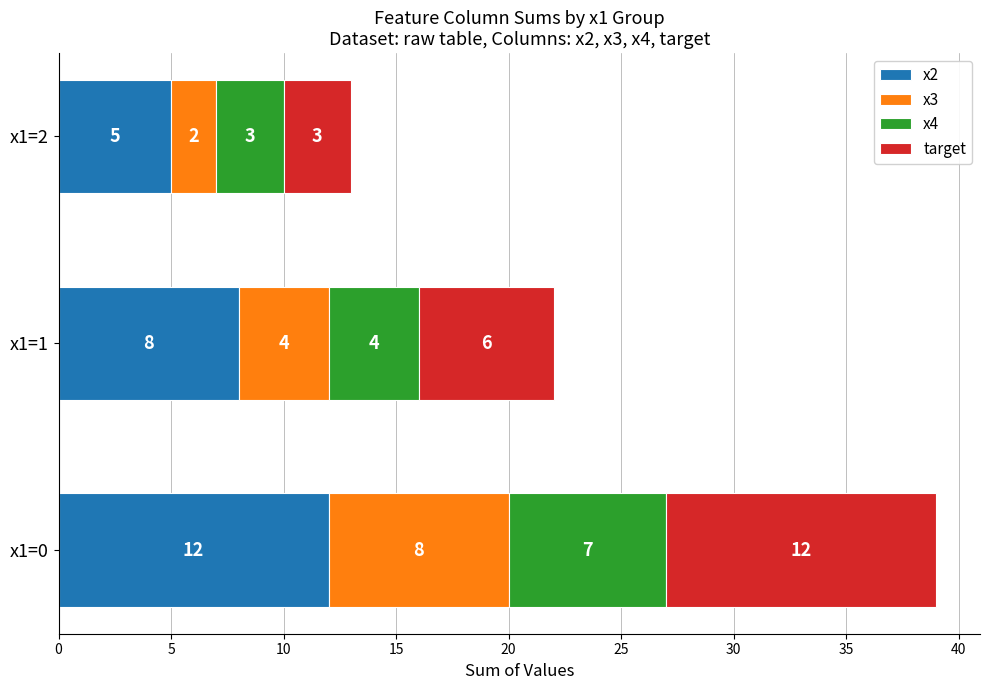

What is the total value across all series at x1=0?

39